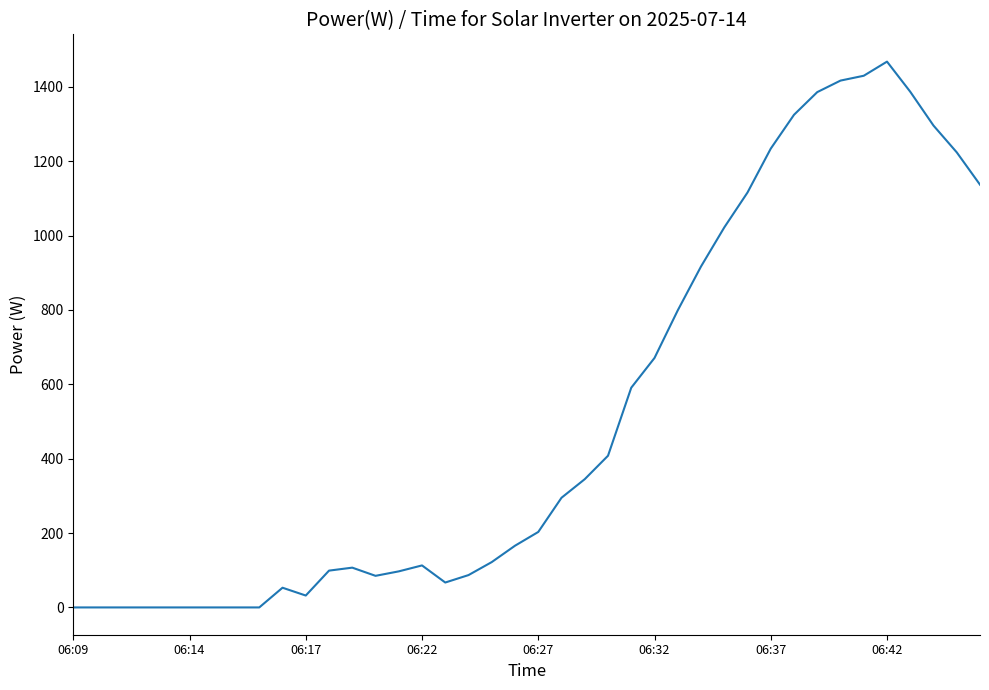

How many series are shown in this chart?

1